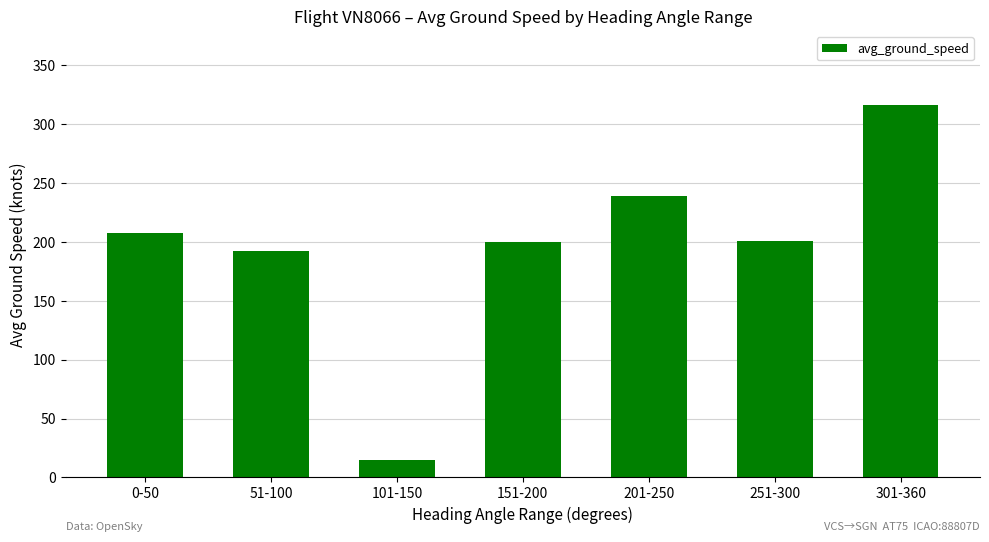

What value does the data have at 151-200?

200